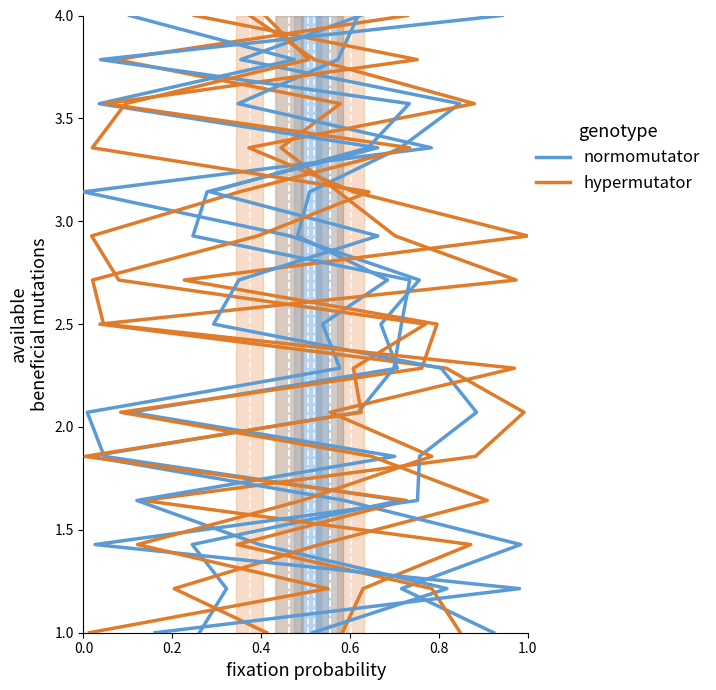

What is the label of the 5th point from the left?

0.8